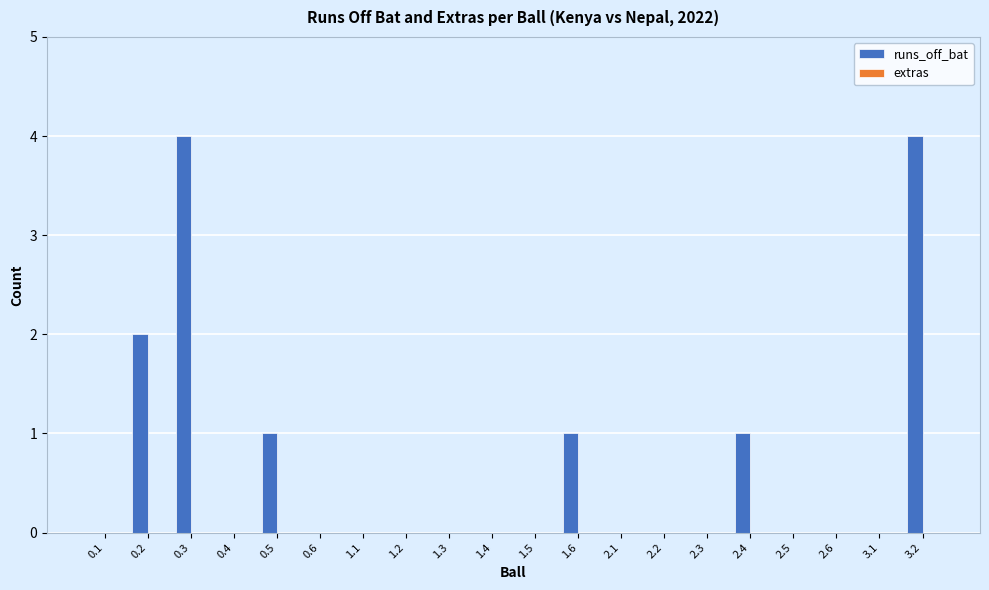

What is the change in value from 0.3 to 2.6?

-4